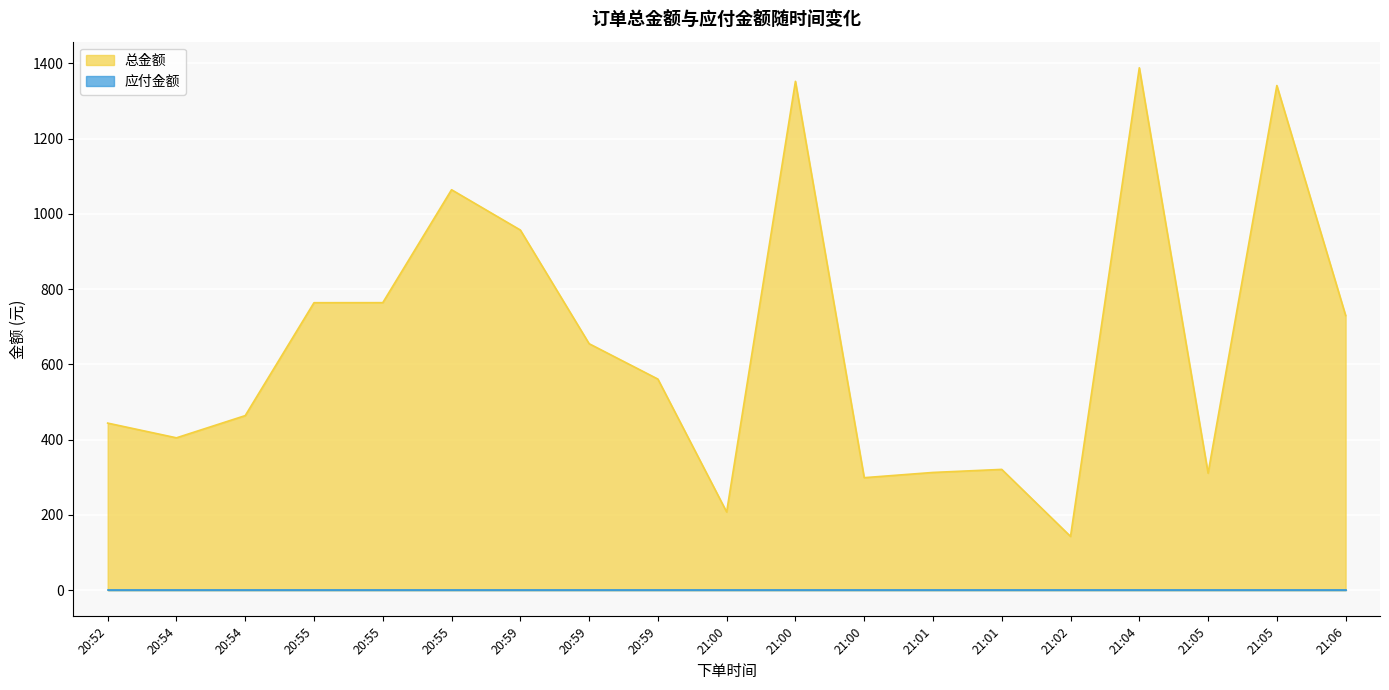

Between 20:54 and 21:00, which is larger?

20:54